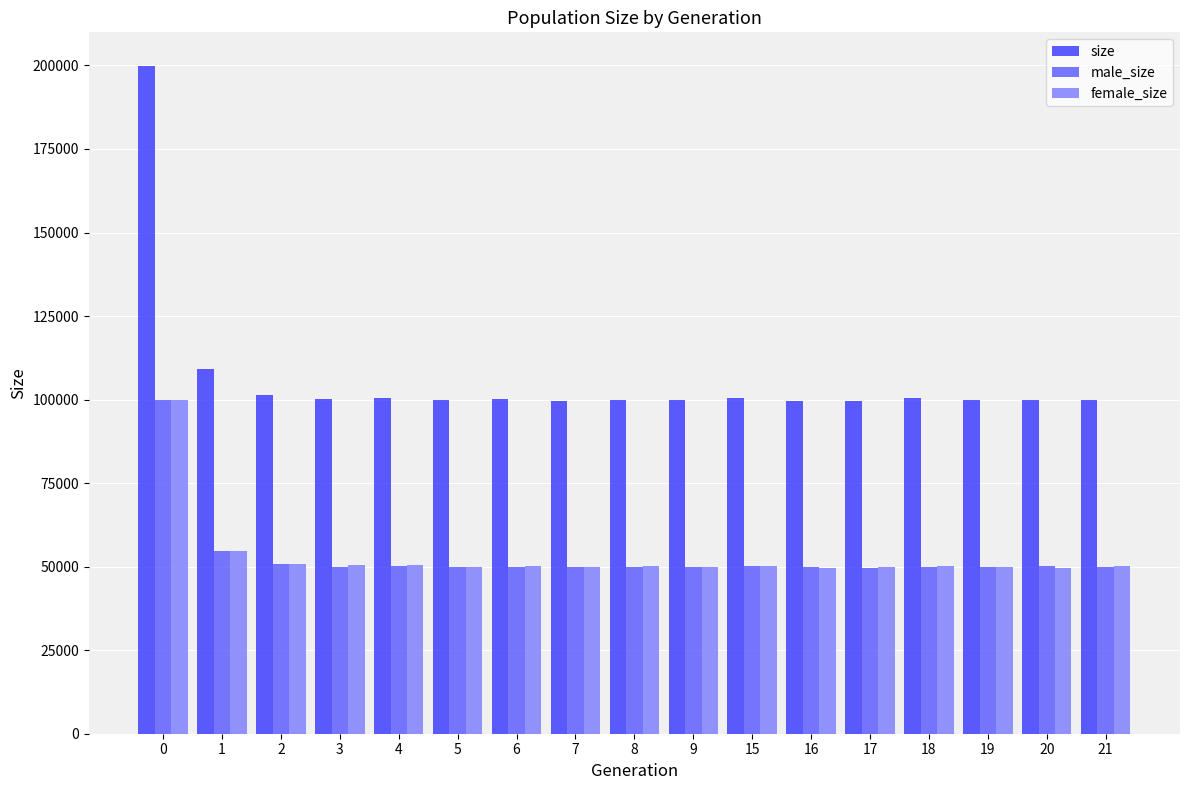

Is it true that size equals 100036 at 6?

True